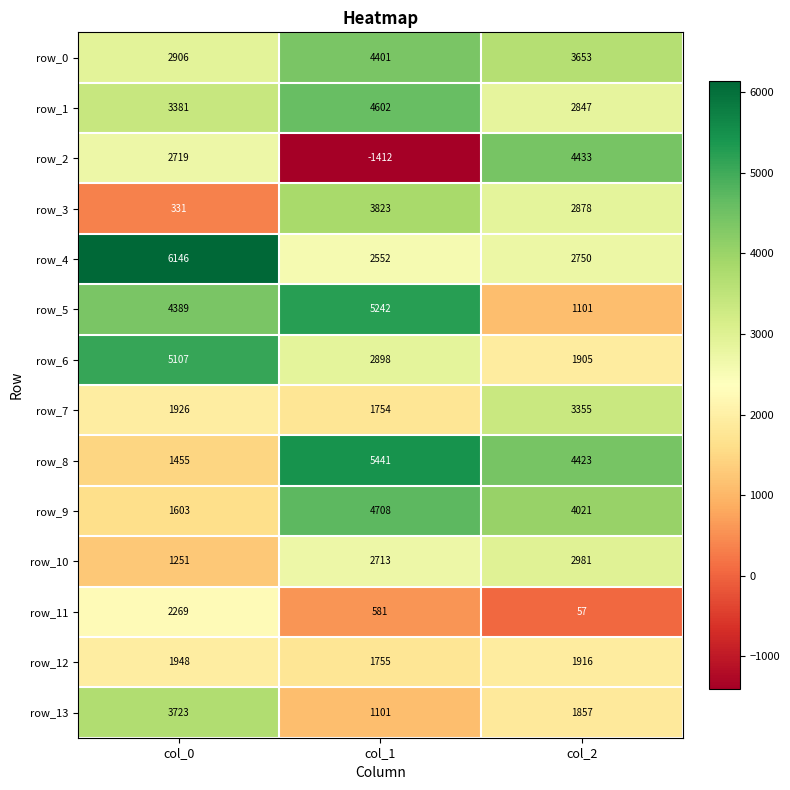

Count the row_5 values in the range 1101 to 5242.

3